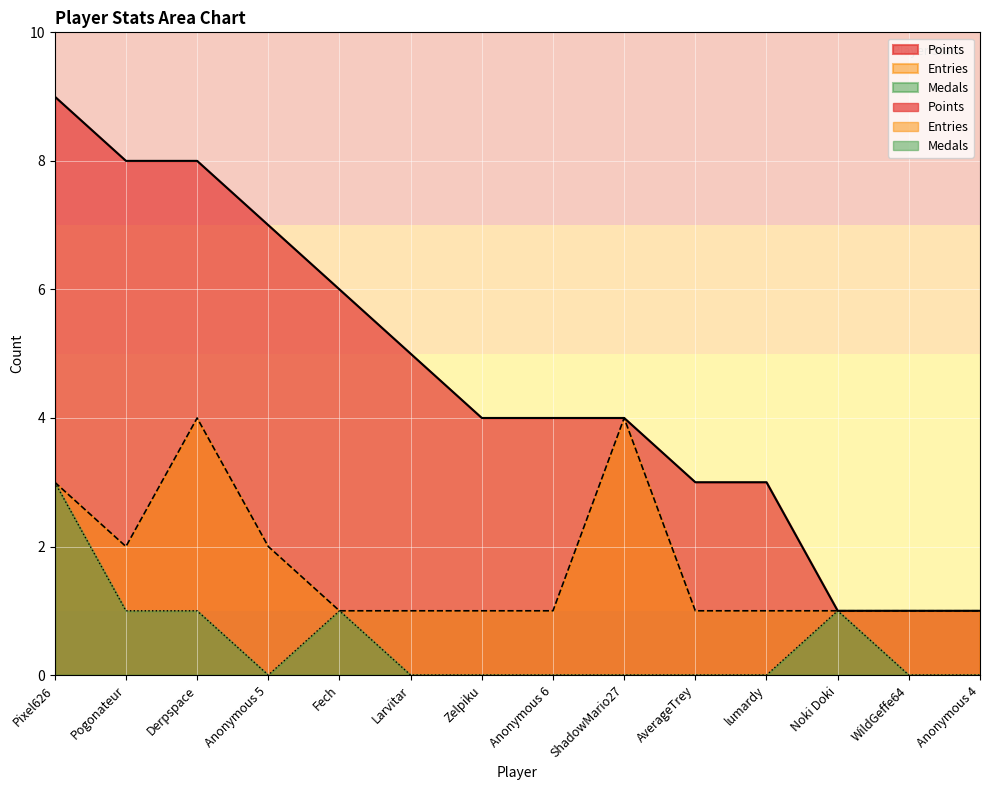

Which series changed the most between Derpspace and WildGeffe64?

Points